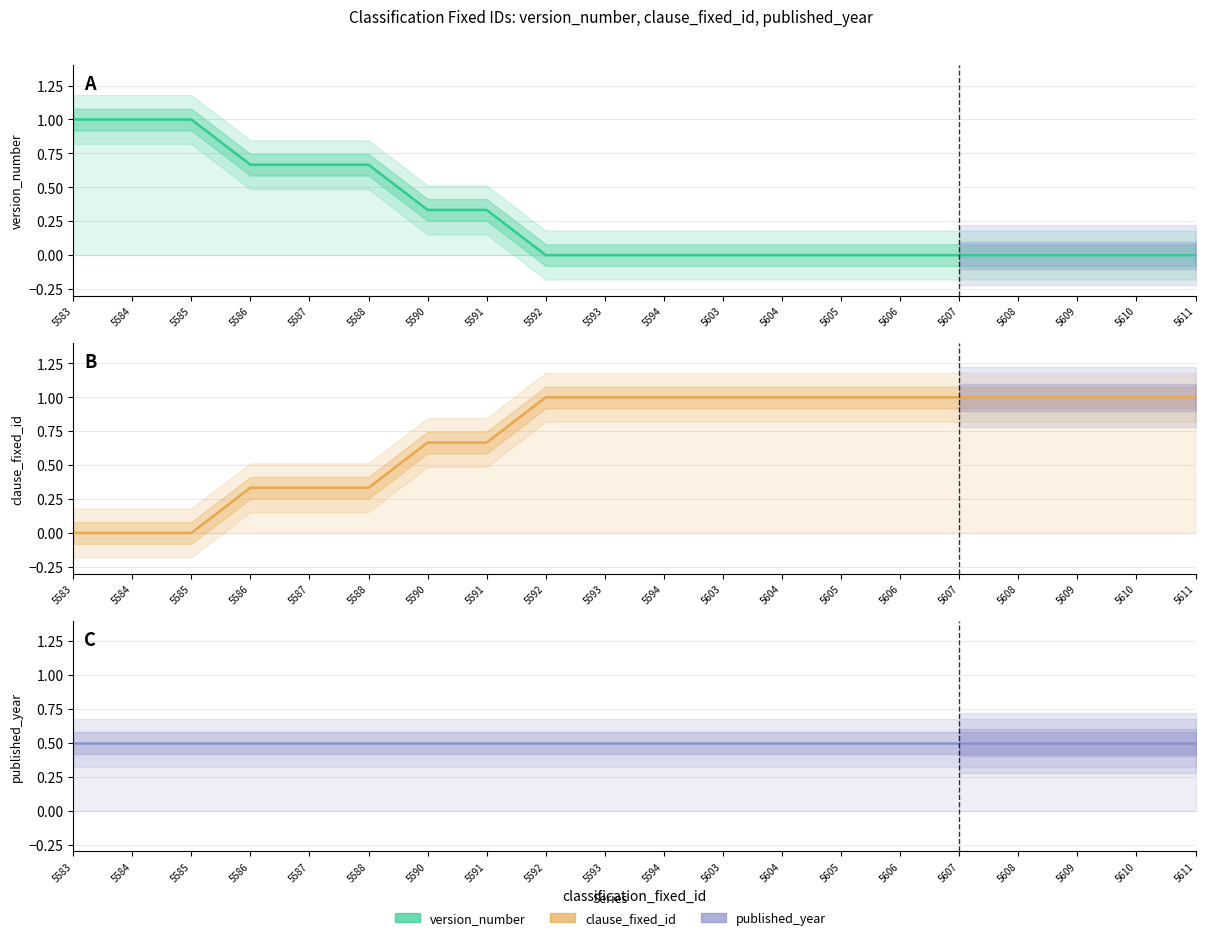

What are all the series names shown in the legend?

version_number, clause_fixed_id, published_year